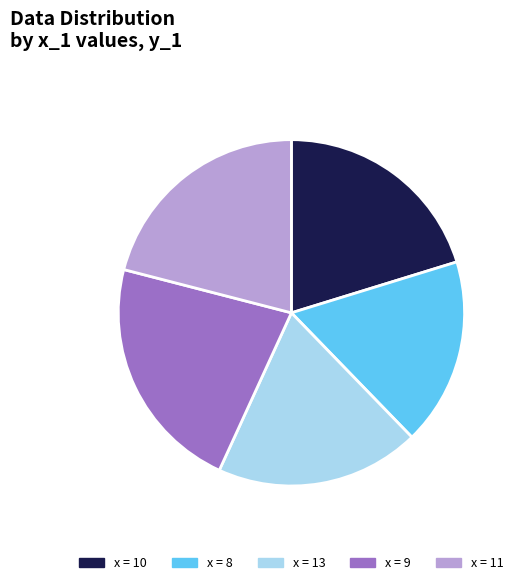

Does any single category account for the majority?

No